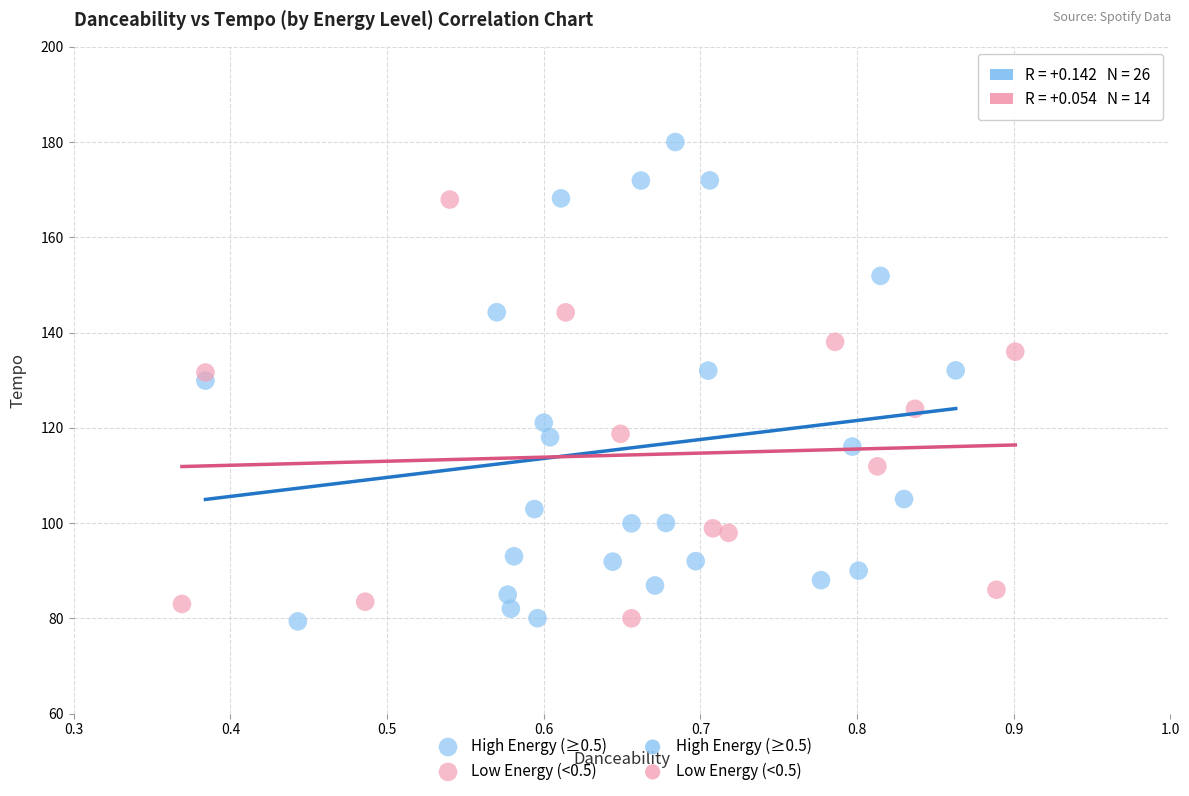

Which series has the widest spread of Y values?

High Energy (≥0.5)